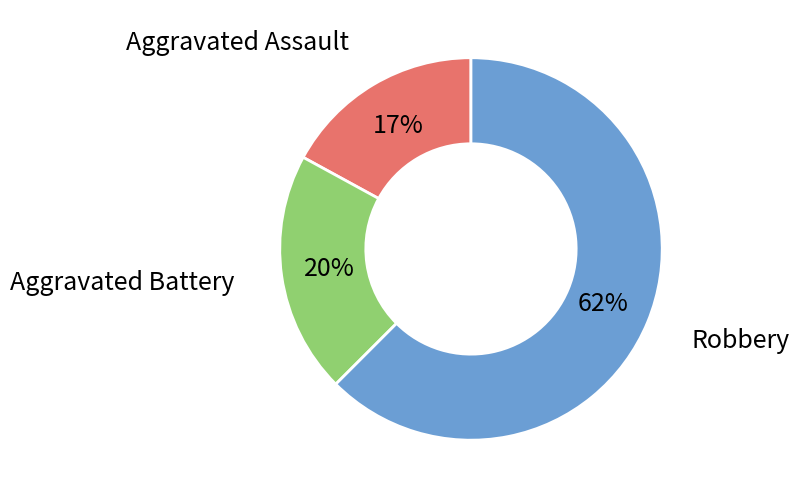

Does any single category account for the majority?

Yes